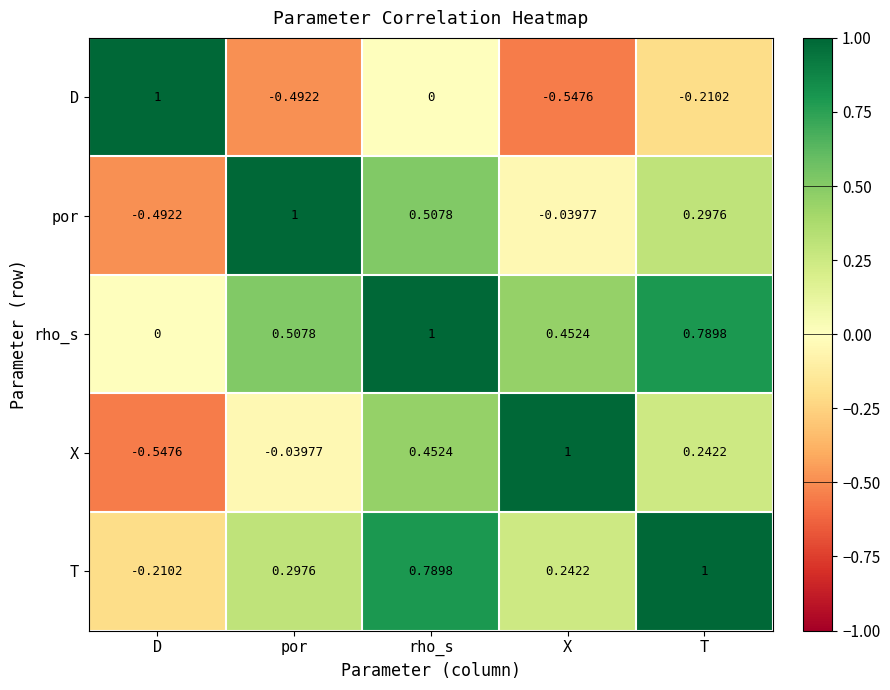

At how many categories does at least one series exceed 0?

5